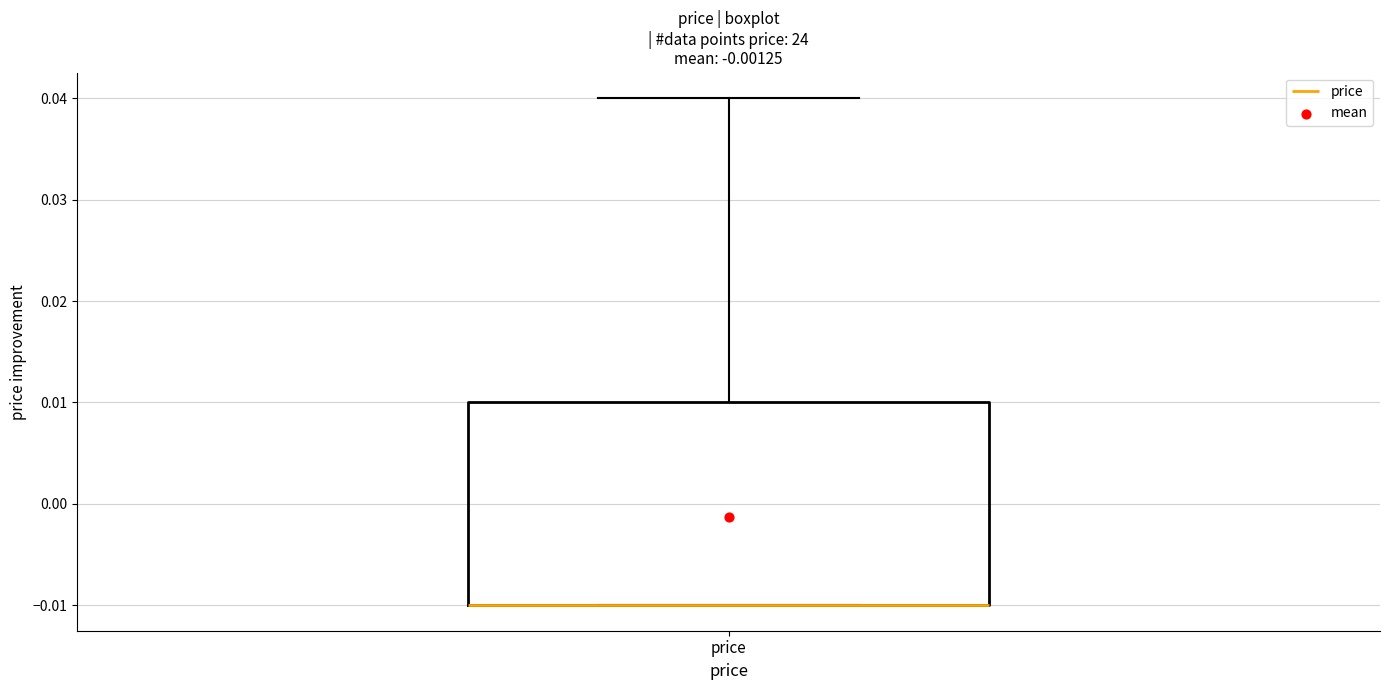

Where is the lower edge of the box for price on the y-axis? The values are not printed on the chart, so give them approximately, as read against the axis.

-0.01